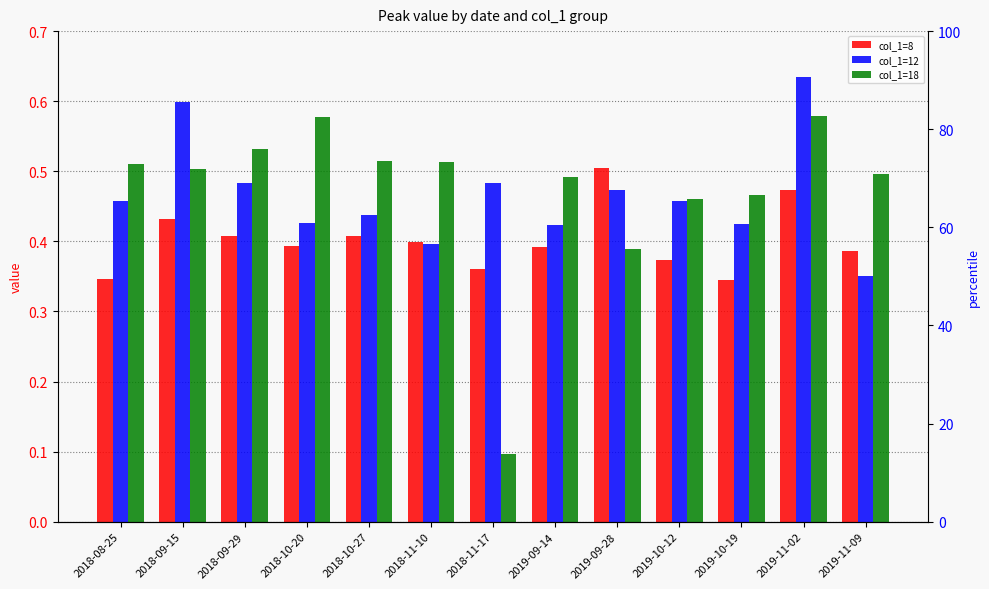

What is the average value of the col_1=8 series?

0.4